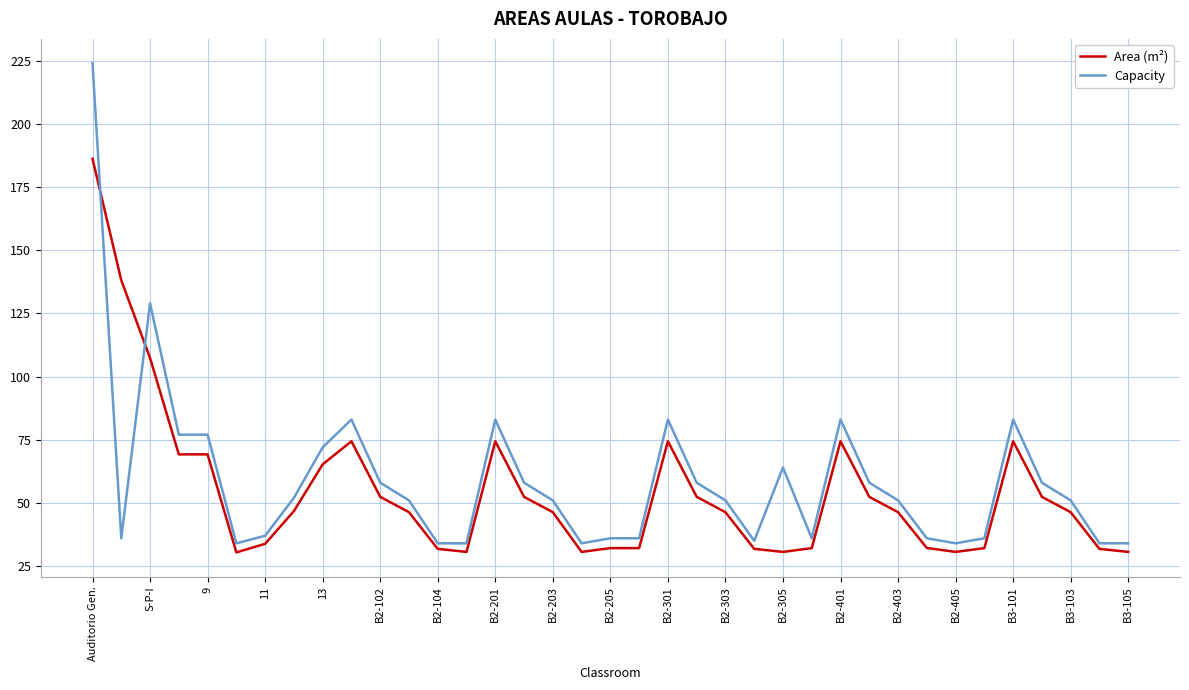

What is the greatest value displayed?

224.0